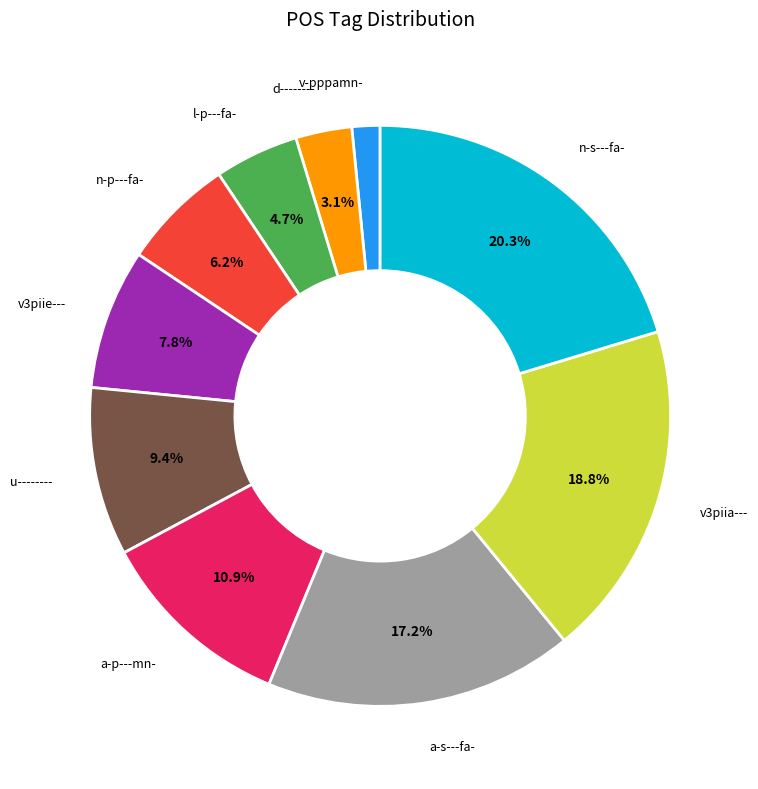

Is there any slice that represents more than half of the pie?

No